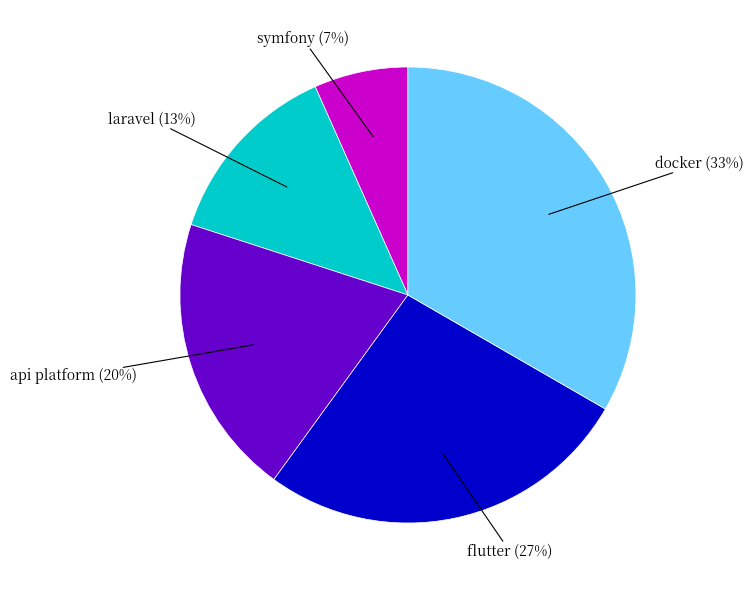

How many slices are in this pie chart?

5